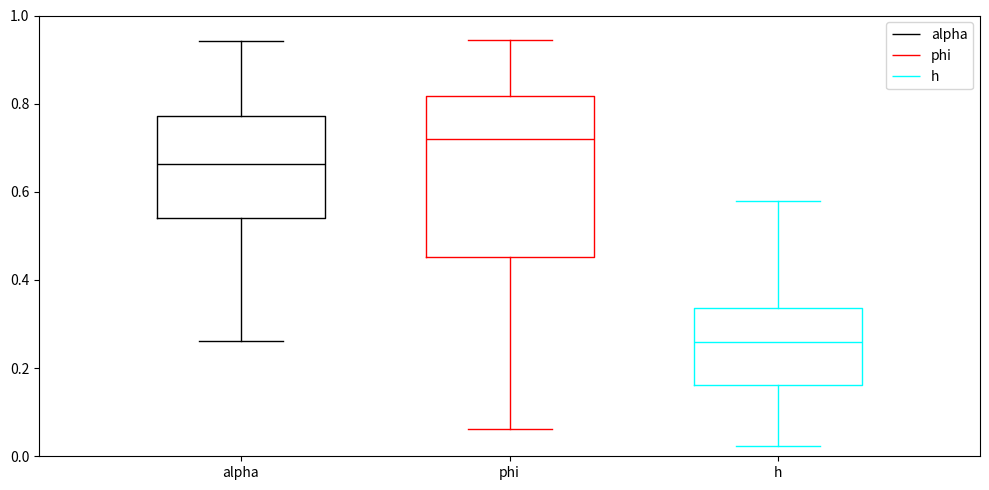

Reading left to right, read every box against the y-axis: the position of its median line, the range the box covers, and the ends of its whiskers. The values are not printed on the chart, so give them approximately, as read against the axis.

alpha: median 0.66, box 0.54 to 0.78, whiskers 0.26 to 0.94
phi: median 0.72, box 0.46 to 0.82, whiskers 0.06 to 0.94
h: median 0.26, box 0.16 to 0.34, whiskers 0.02 to 0.58